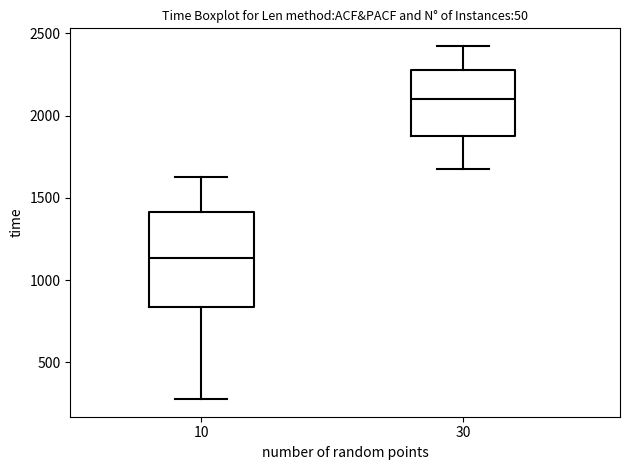

Comparing the boxes themselves (not the whiskers), which one is the tallest?

10